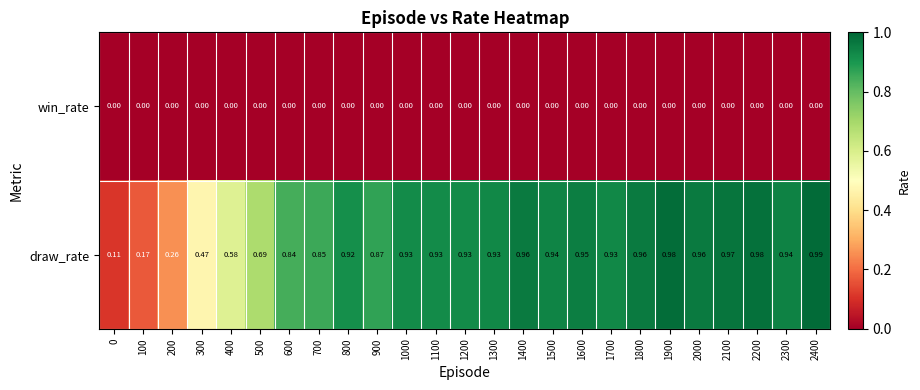

Count the number of data series in this chart.

2